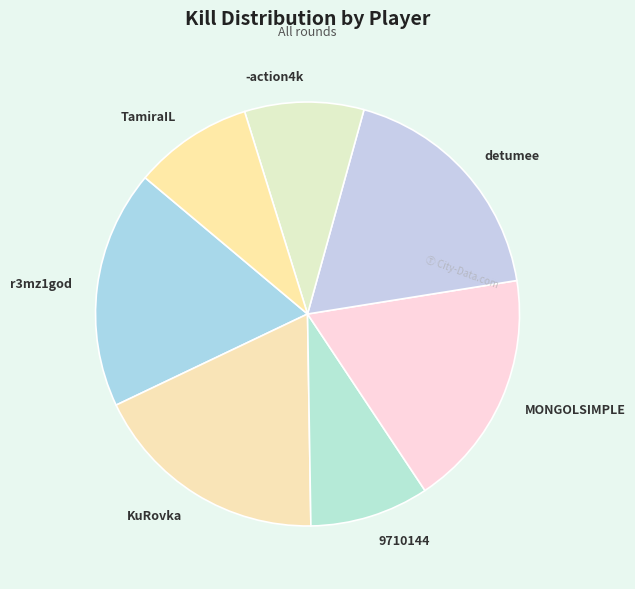

Approximately how many times larger is the value at -action4k compared to MONGOLSIMPLE?

0.5